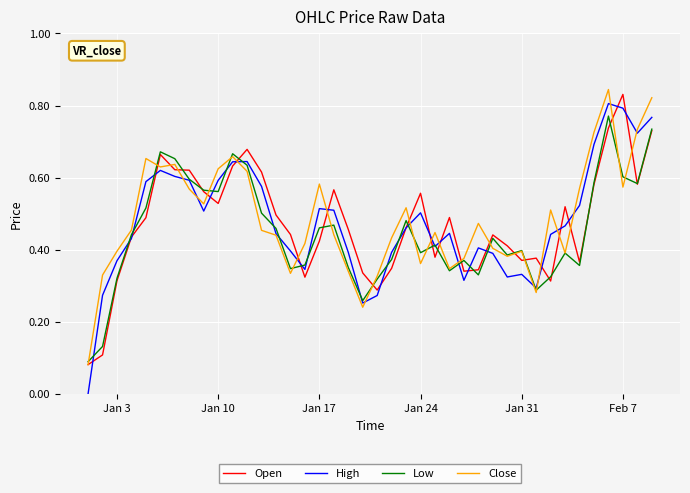

Which series has the largest range (max minus min)?

High